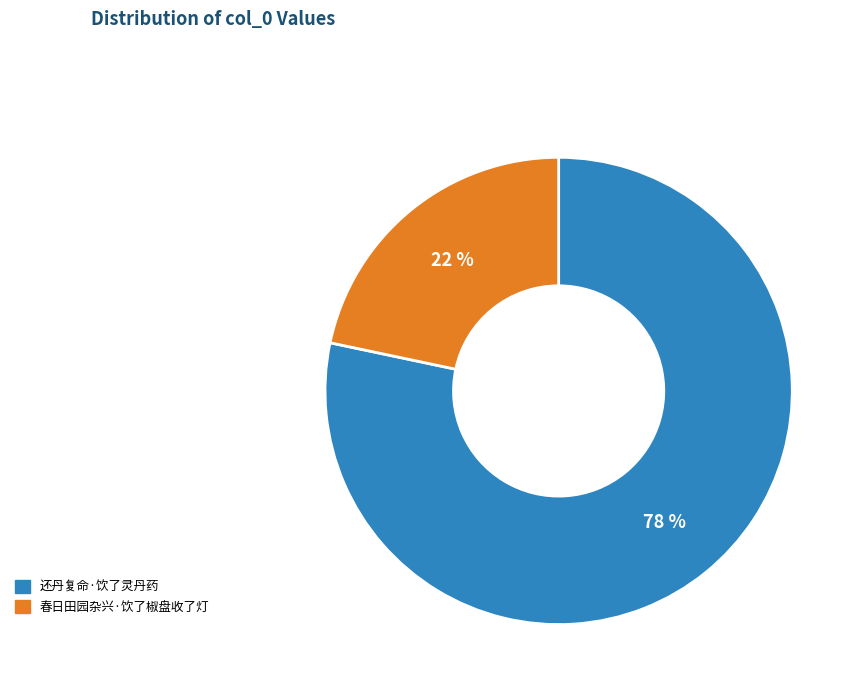

Rank the categories by value from highest to lowest.

还丹复命·饮了灵丹药, 春日田园杂兴·饮了椒盘收了灯